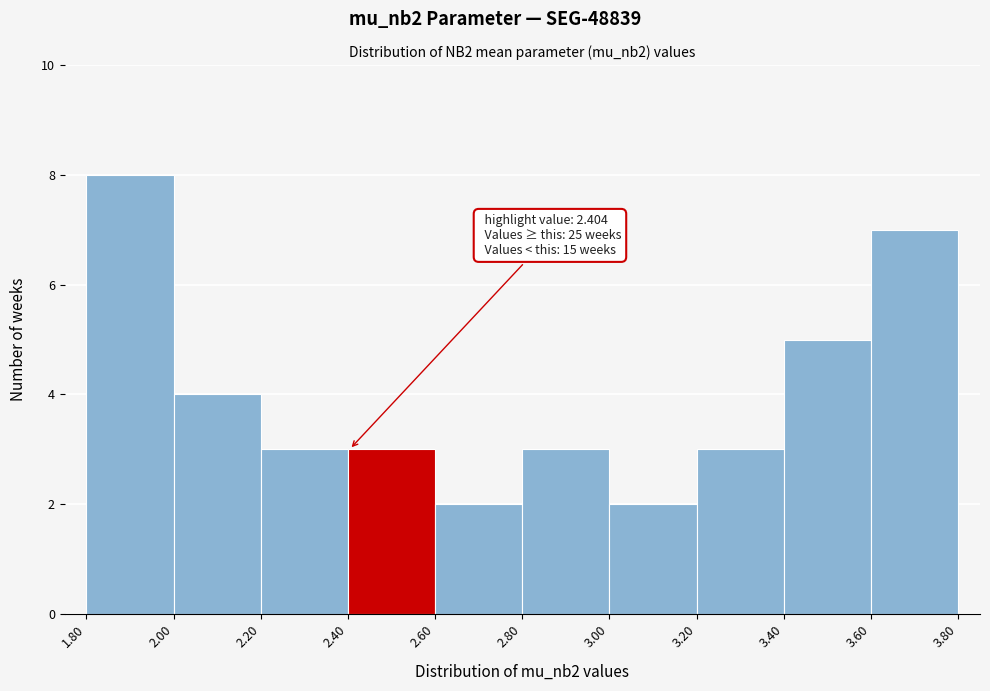

Over which range of the x-axis is the bar tallest?

1.80 to 2.00